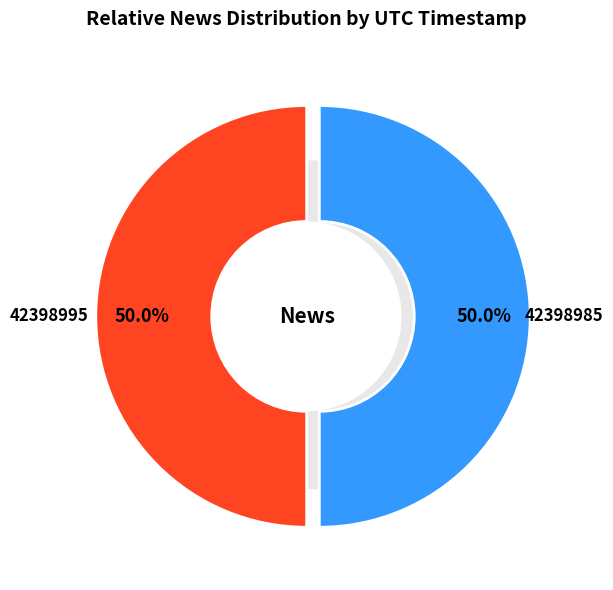

Combined, do 42398995 and 42398985 account for over 50%?

Yes